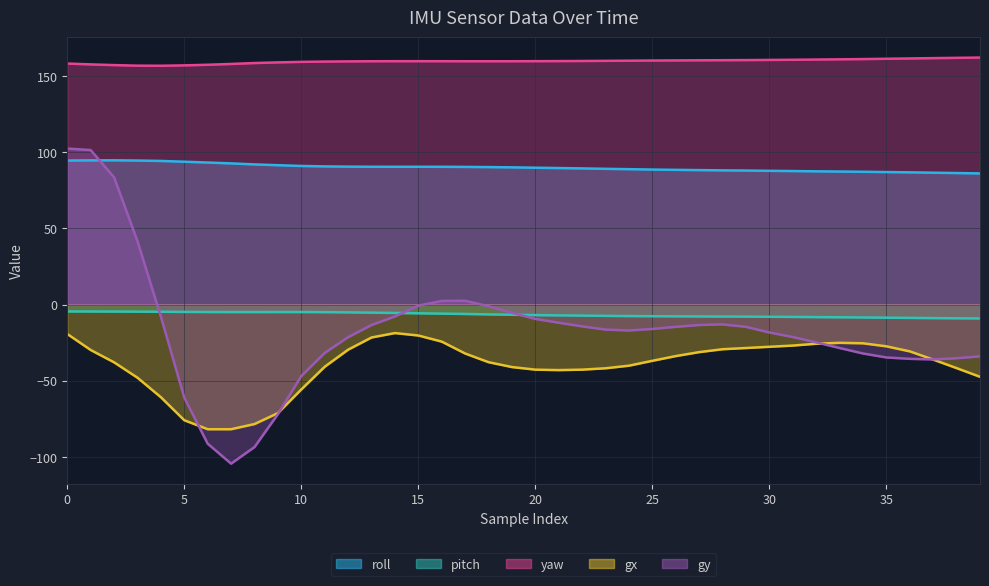

Which series has the largest total across all categories?

yaw